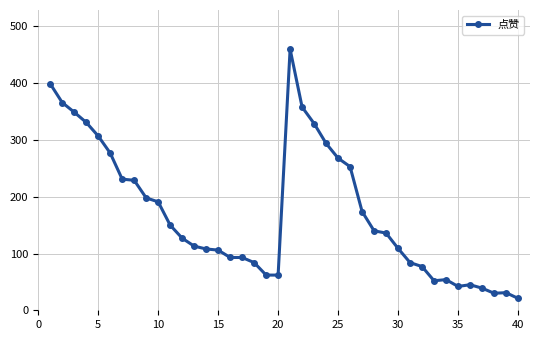

What is the difference between the maximum and minimum values?

439